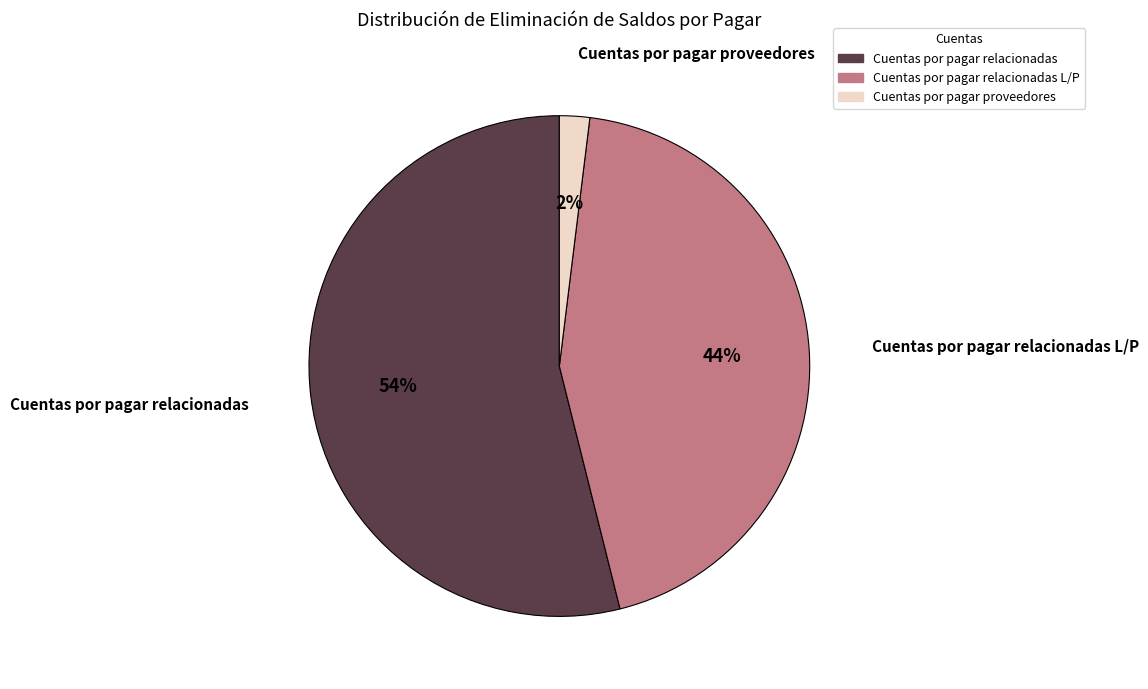

To the nearest percent, what is the difference between the largest and smallest slice percentages?

52%